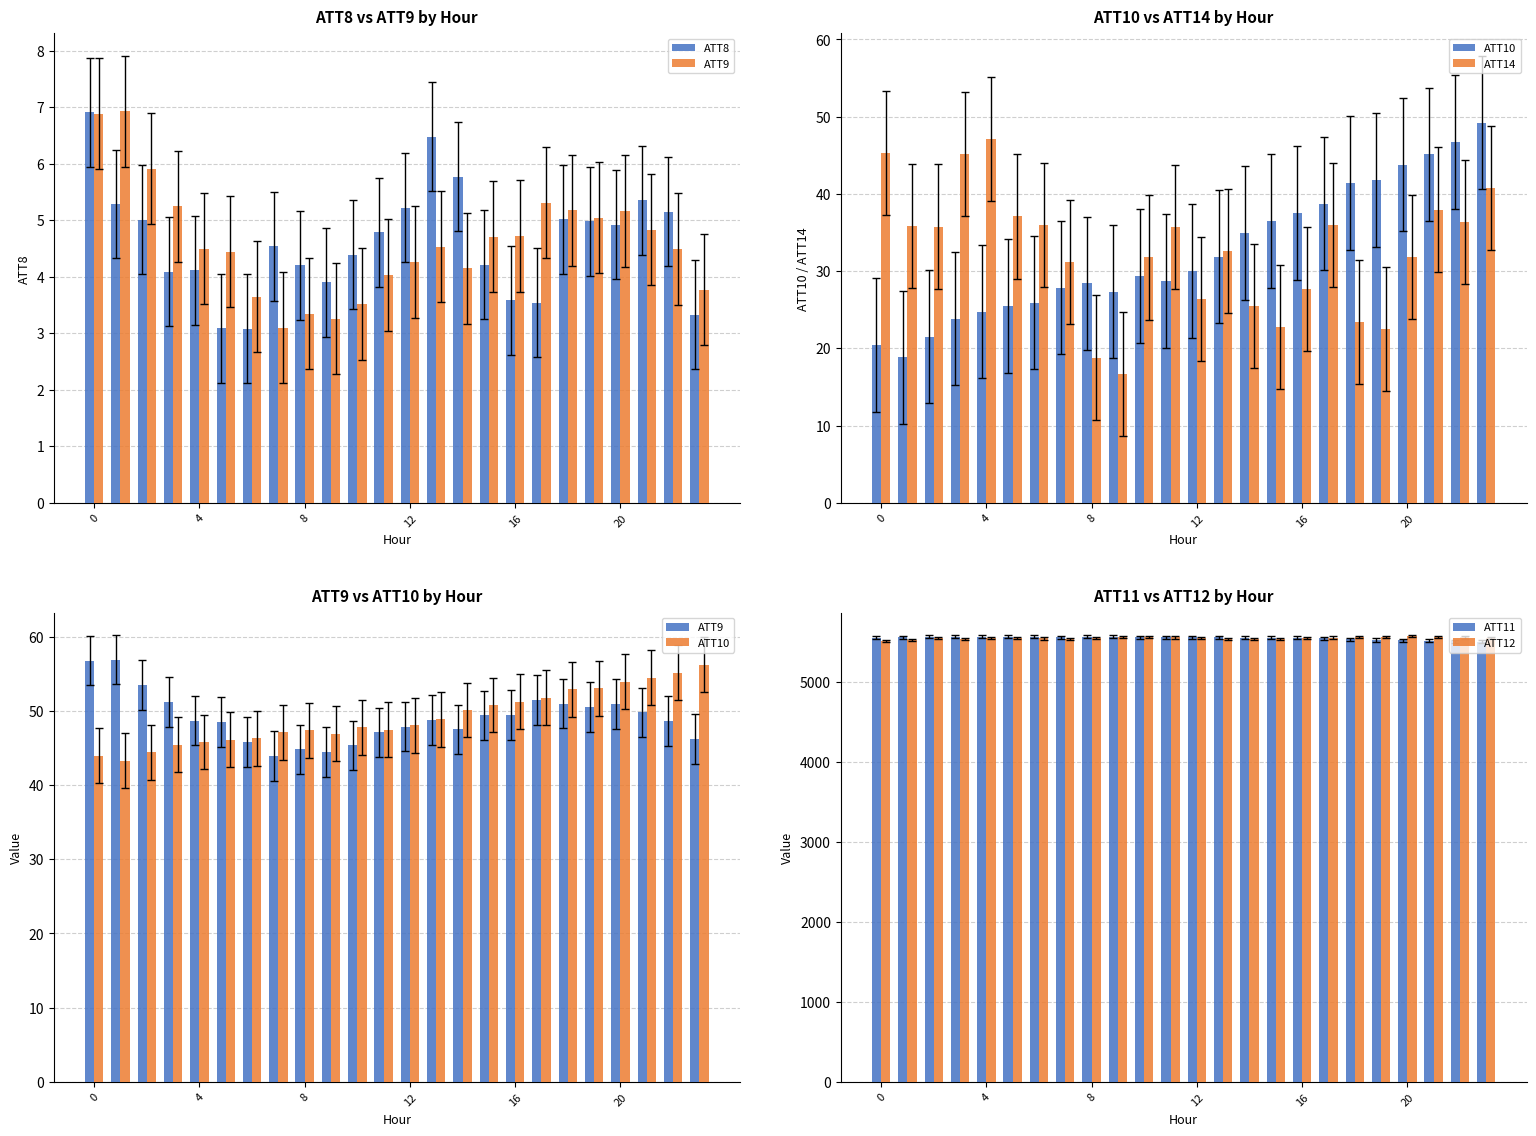

What is the maximum value shown in the chart?

5569.0